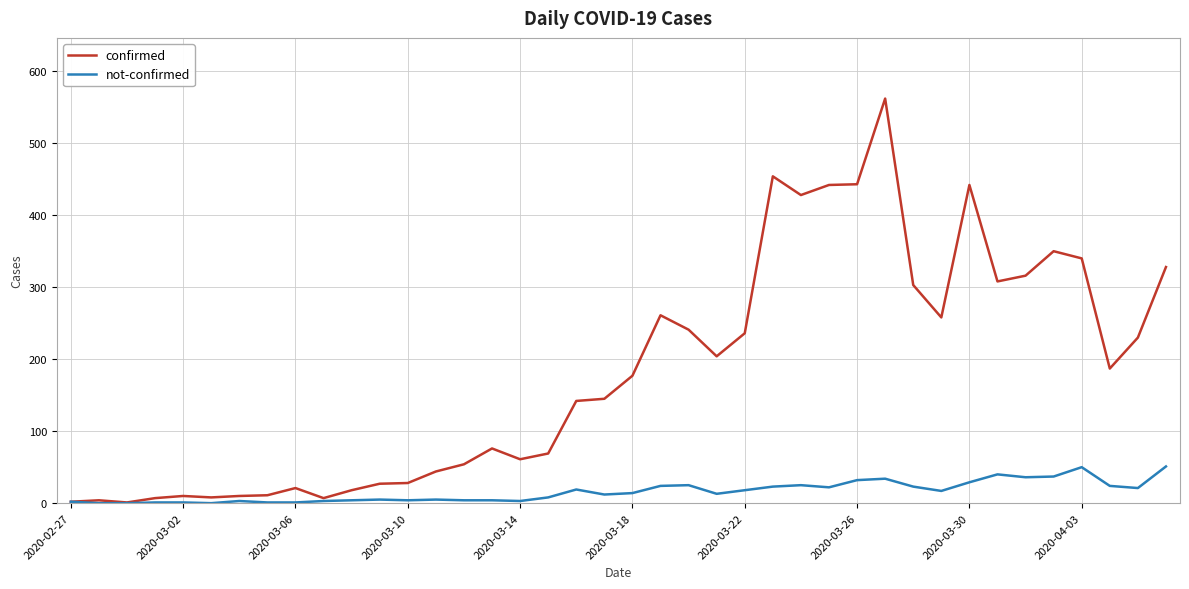

What is the maximum value for confirmed?

562